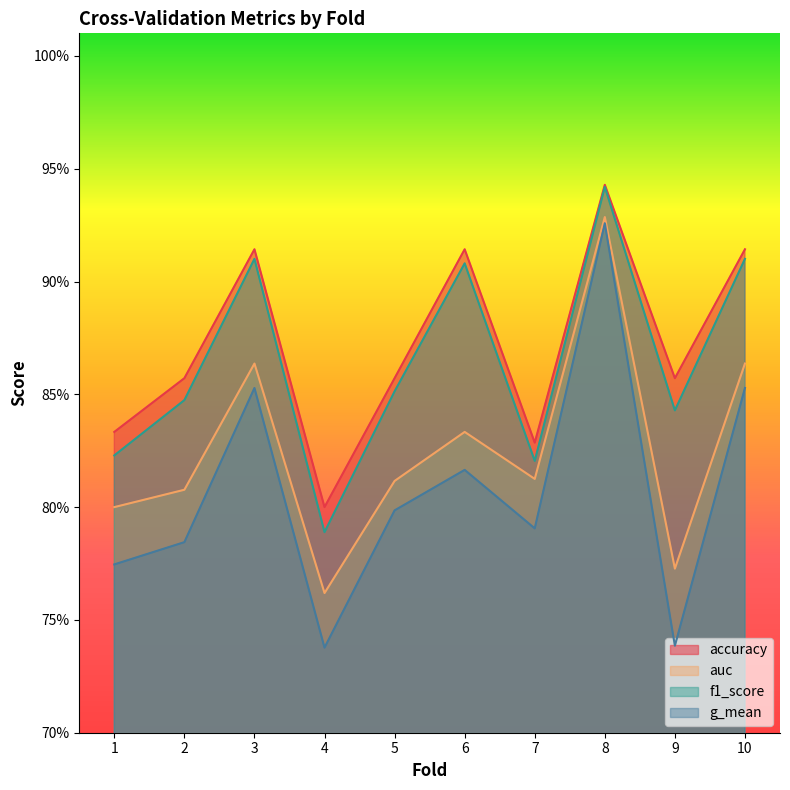

The value of g_mean at 9 is 0.7. True or false?

True